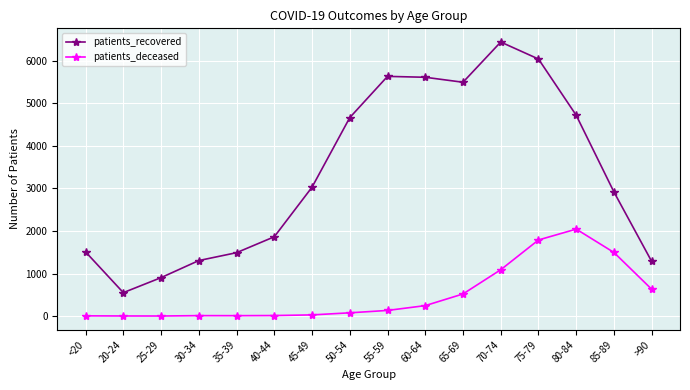

The value of patients_deceased at 35-39 is 10. True or false?

True